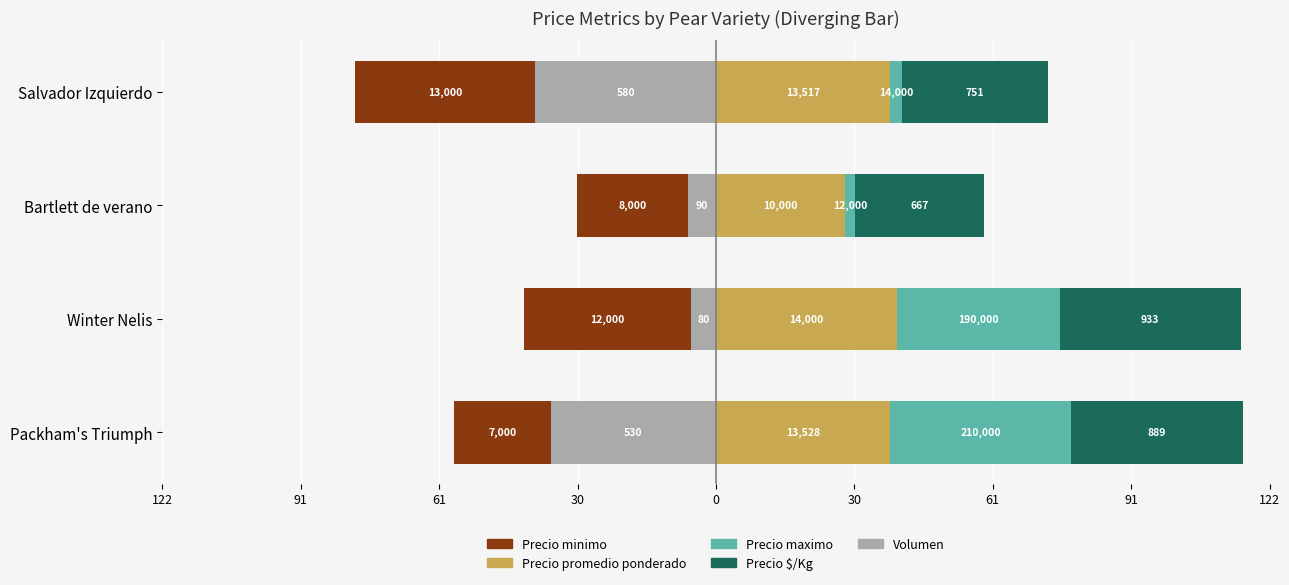

What is the sum of all Precio minimo values?

-123.1